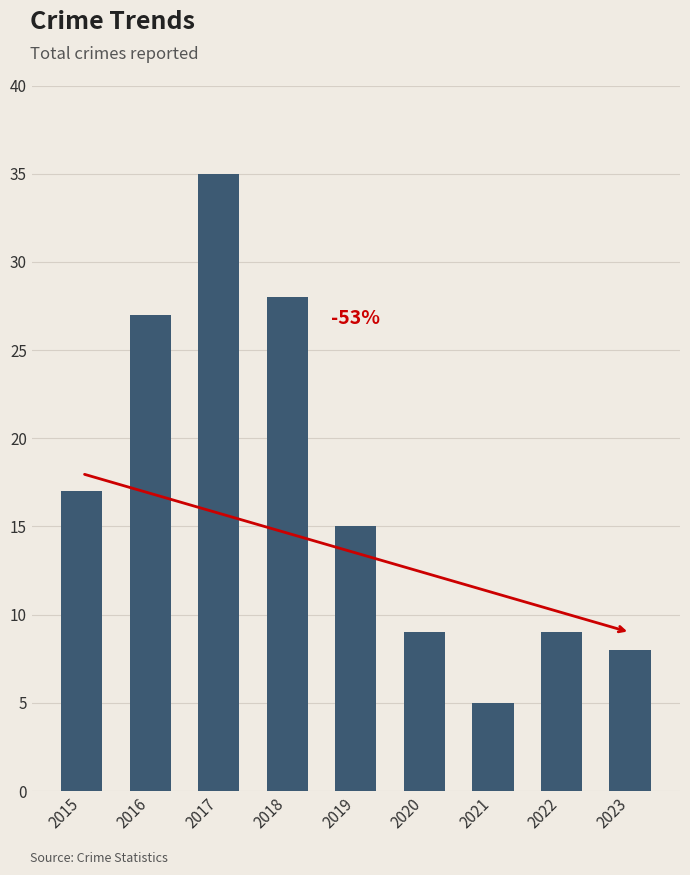

The chart shows a value of 17 at 2015. True or false?

True